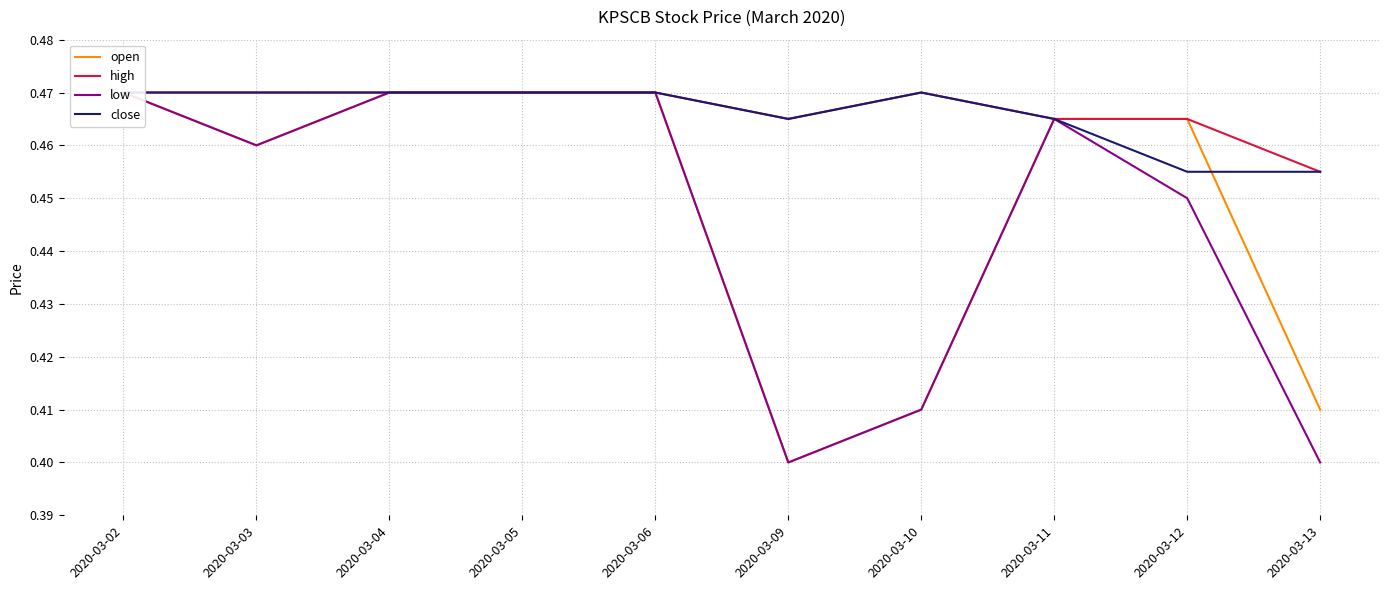

Reading left to right, transcribe all the data shown in this chart.

open: 0.5	0.5	0.5	0.5	0.5	0.4	0.4	0.5	0.5	0.4
high: 0.5	0.5	0.5	0.5	0.5	0.5	0.5	0.5	0.5	0.5
low: 0.5	0.5	0.5	0.5	0.5	0.4	0.4	0.5	0.5	0.4
close: 0.5	0.5	0.5	0.5	0.5	0.5	0.5	0.5	0.5	0.5